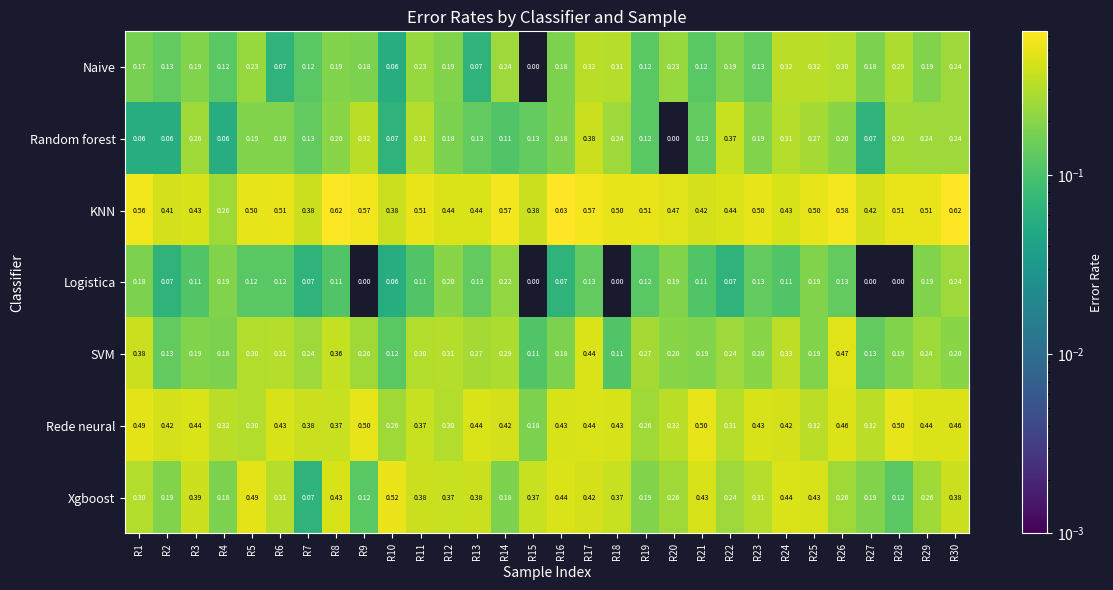

Which series has the widest spread of values?

Xgboost